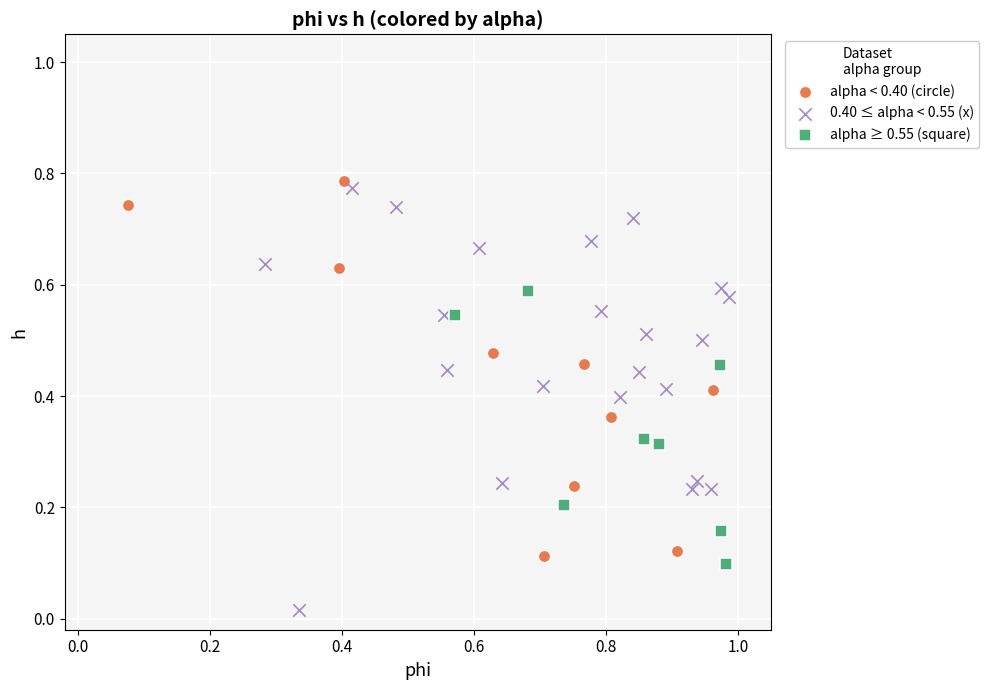

Which series has the widest spread of Y values?

0.40 ≤ alpha < 0.55 (x)